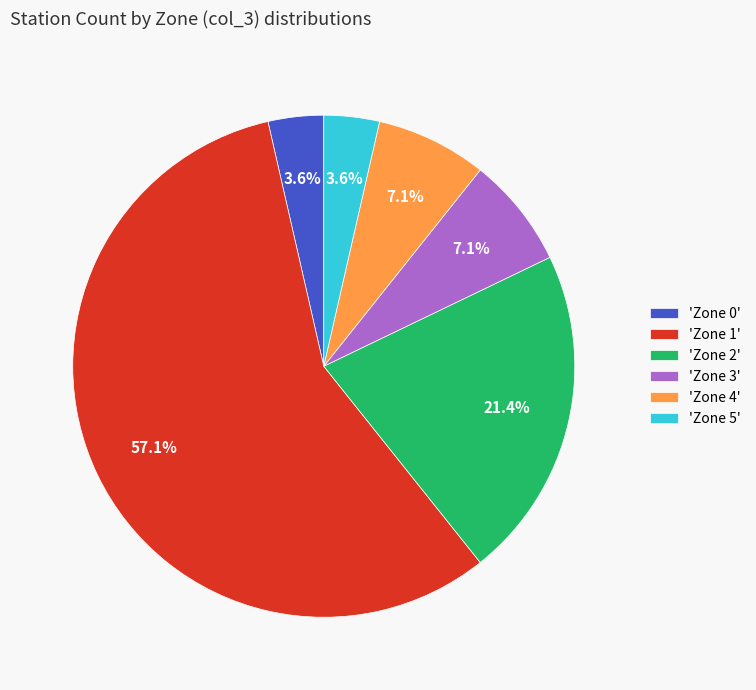

How many segments does this pie chart have?

6